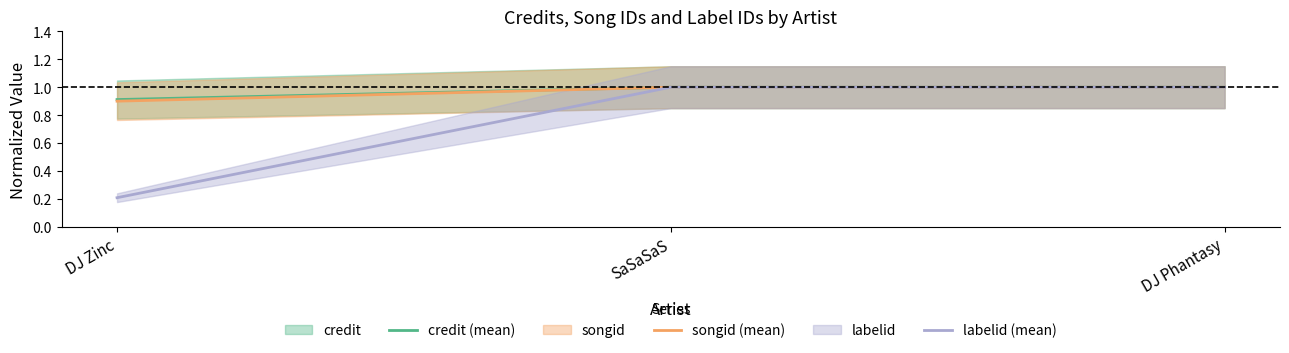

What is the difference between the labelid (mean) values at DJ Zinc and DJ Phantasy?

0.8